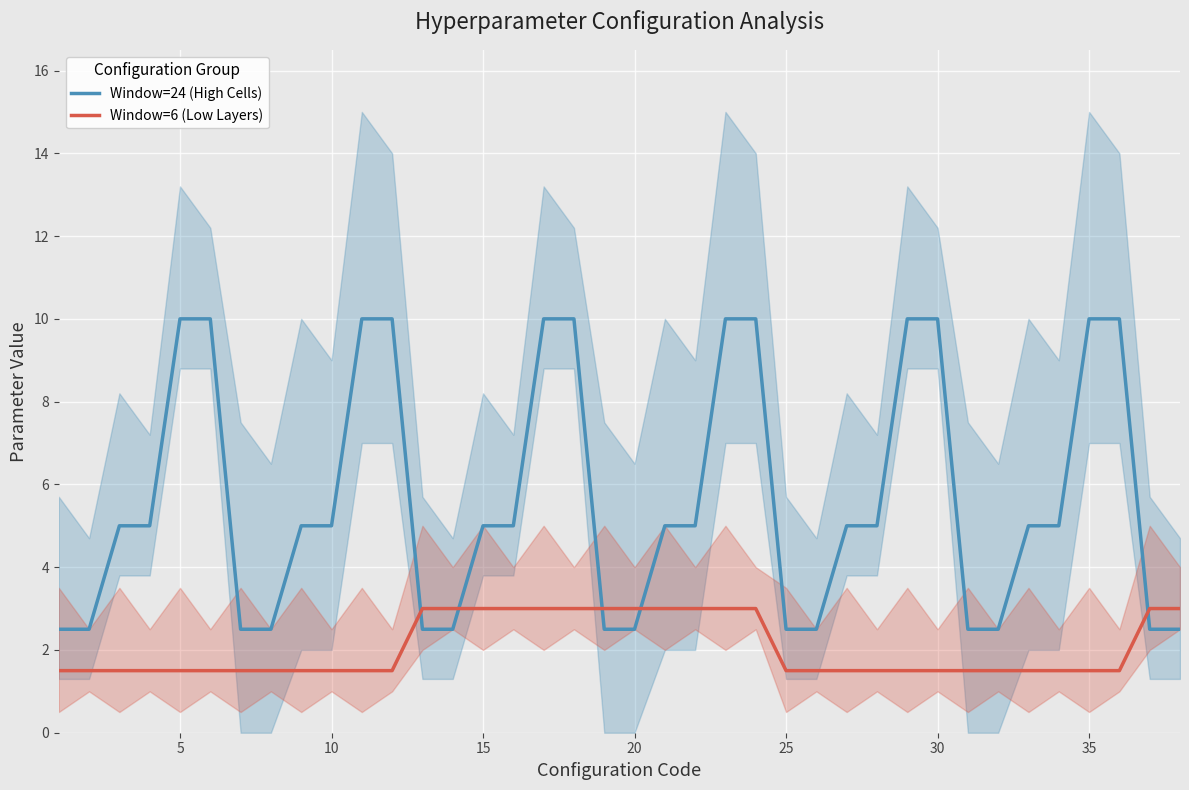

What is the highest value of the Window=6 (Low Layers) series?

3.0